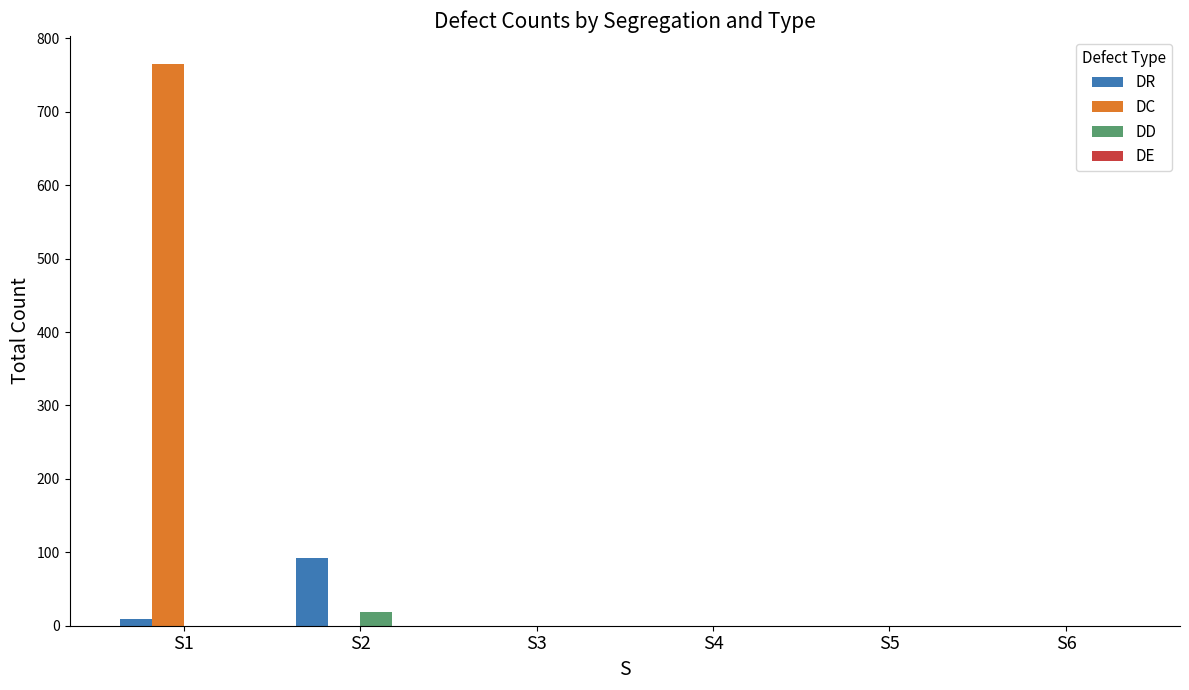

How many groups of bars are there?

6